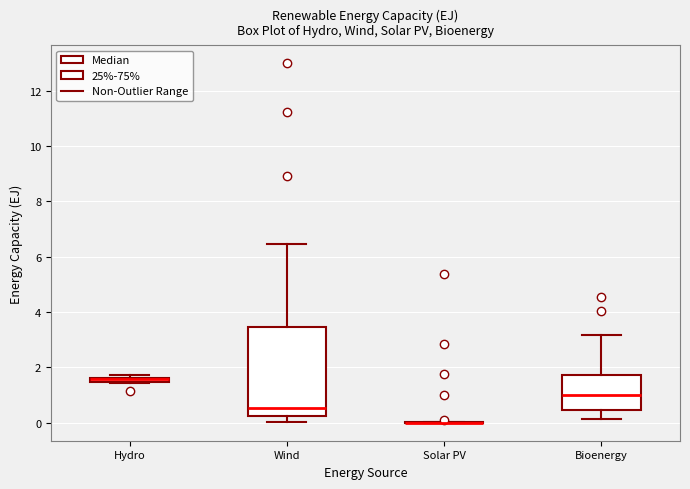

Where is the upper edge of the box for Hydro on the y-axis? The values are not printed on the chart, so give them approximately, as read against the axis.

1.6